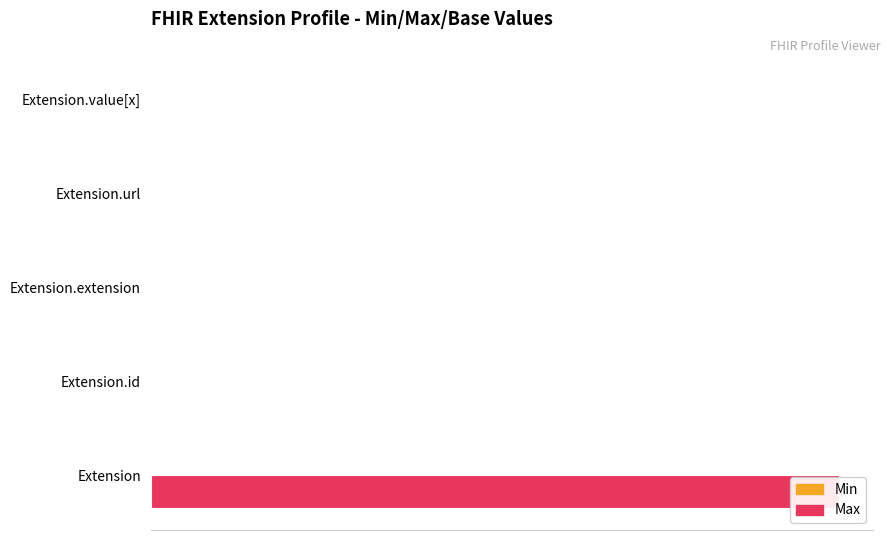

What are all the series names shown in the legend?

Min, Max